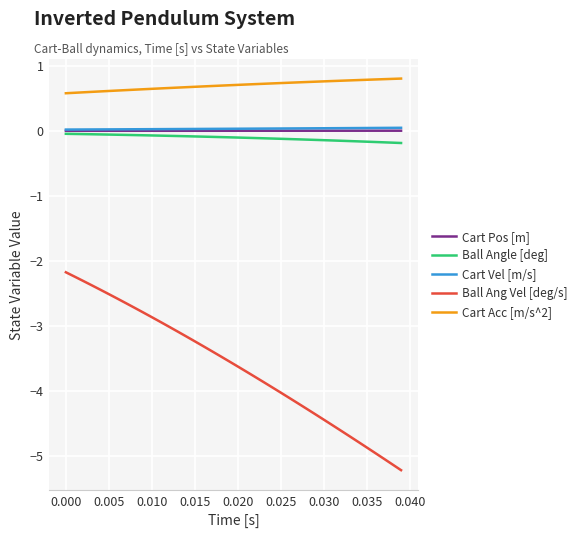

True or false: Ball Angle [deg] and Ball Ang Vel [deg/s] cross at least once.

False